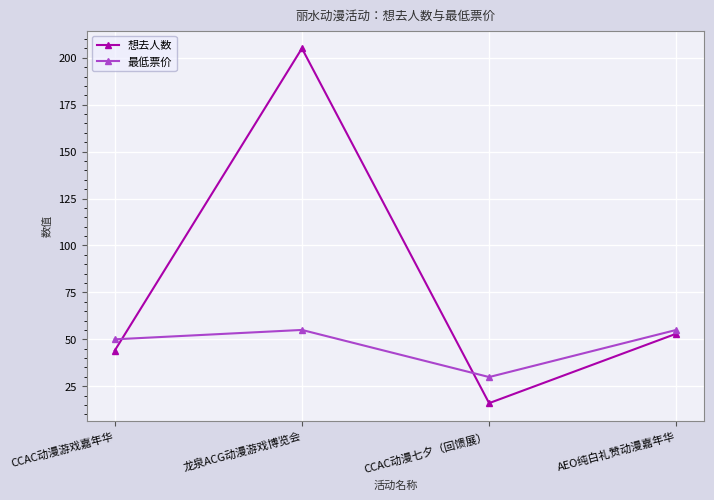

What is the difference between the 最低票价 values at 龙泉ACG动漫游戏博览会 and CCAC动漫七夕（回馈展）?

25.1